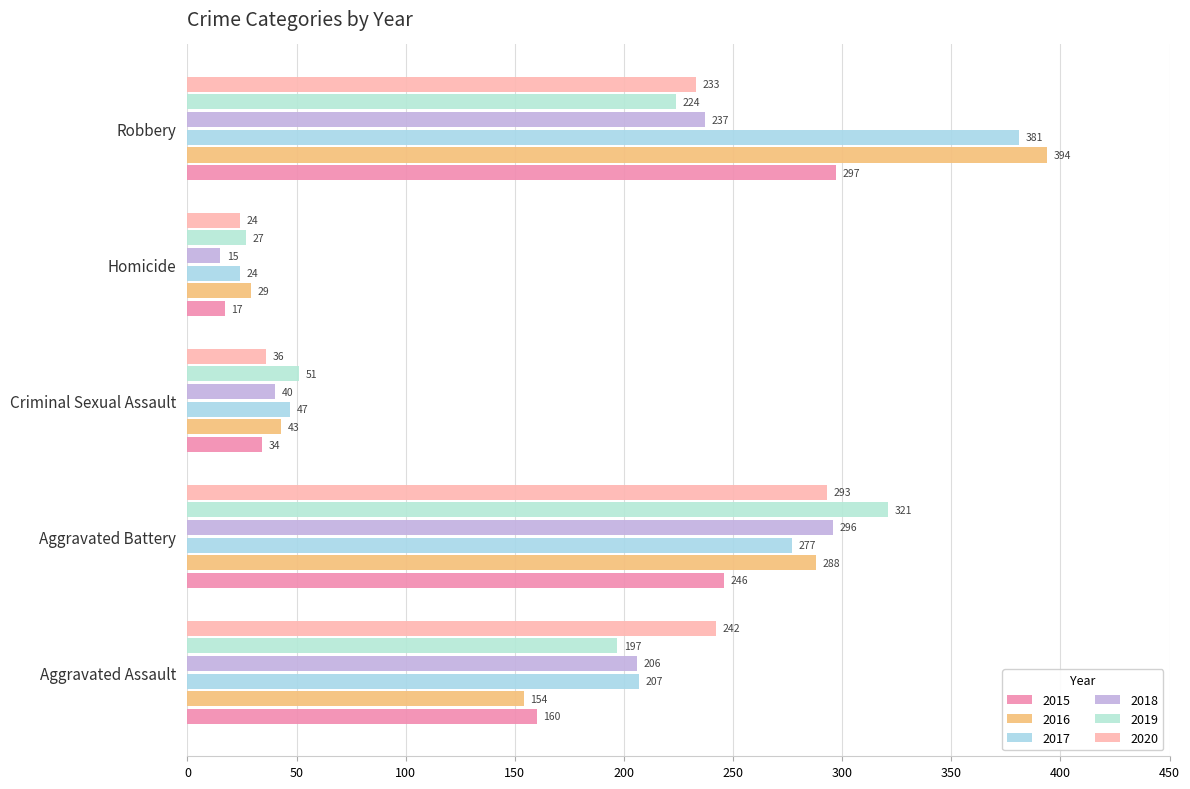

What is the difference between the second highest and minimum values in the 2018 series?

222